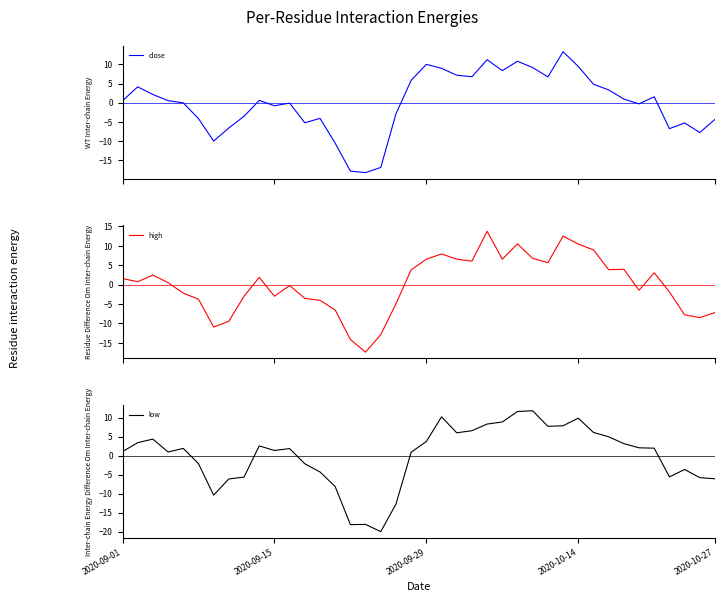

How many negative values does the close series have?

19